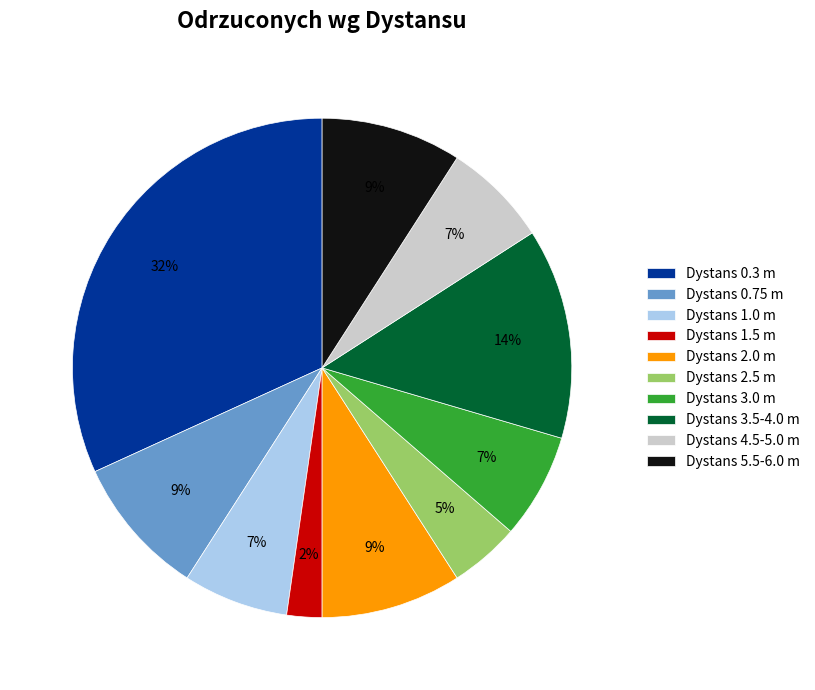

Does Dystans 1.0 m represent more than half of the total?

No